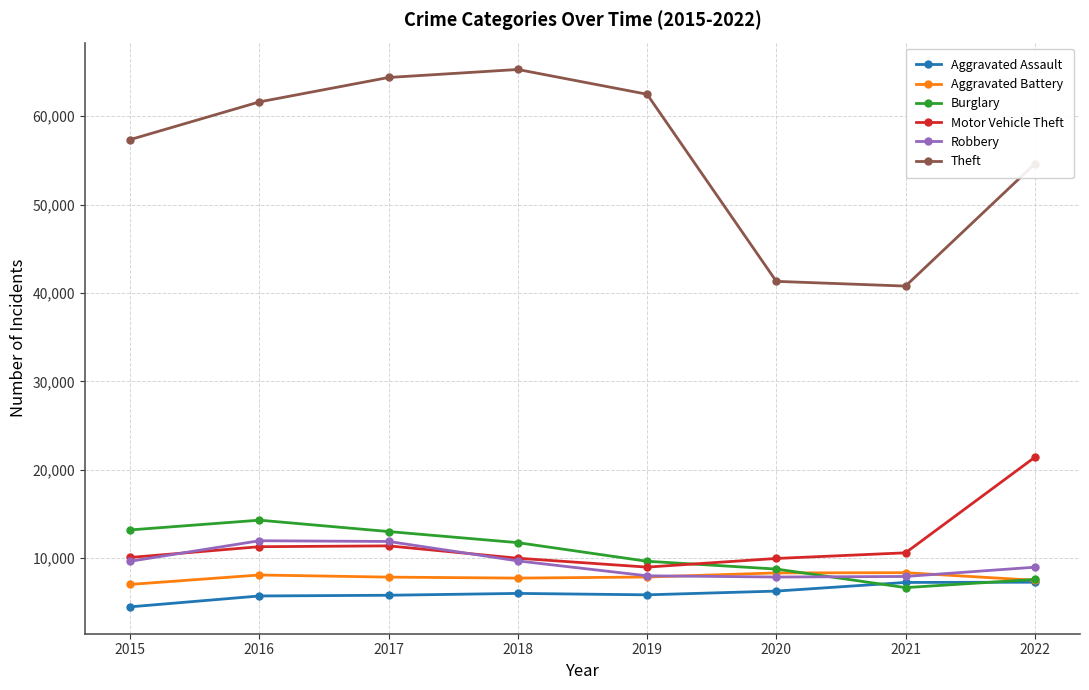

What is the average value of the Motor Vehicle Theft series?

11706